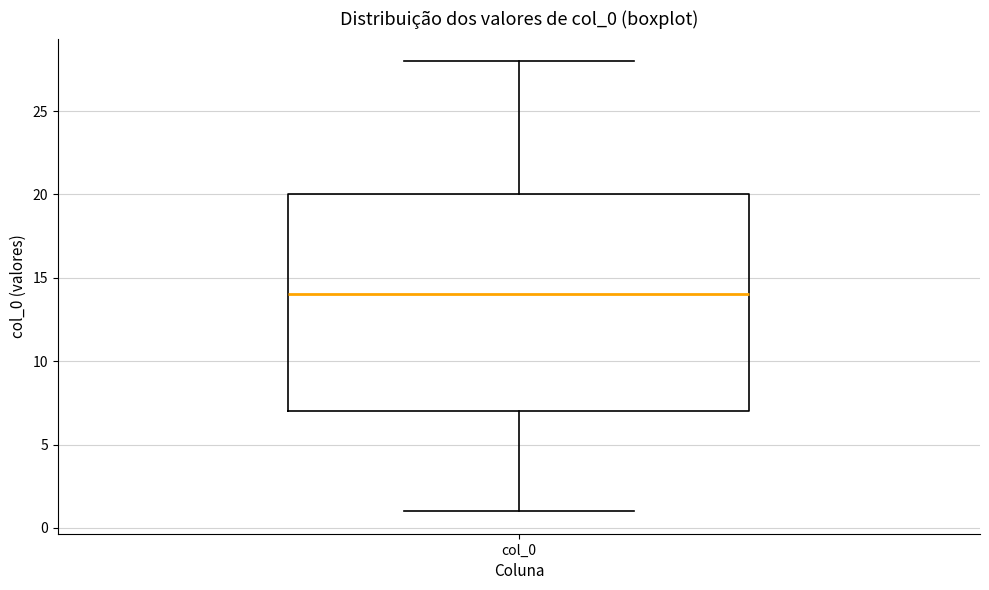

Where does the upper whisker of the box for col_0 end on the y-axis? The values are not printed on the chart, so give them approximately, as read against the axis.

28